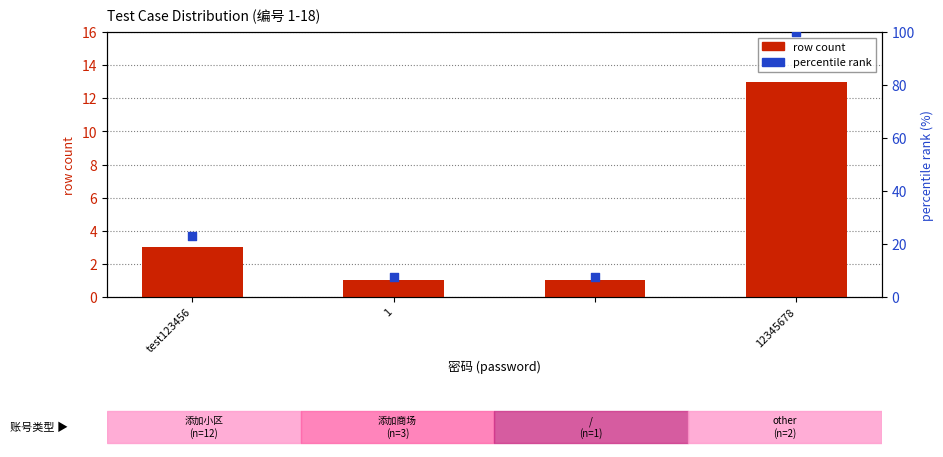

What are all the series names shown in the legend?

row count, percentile rank